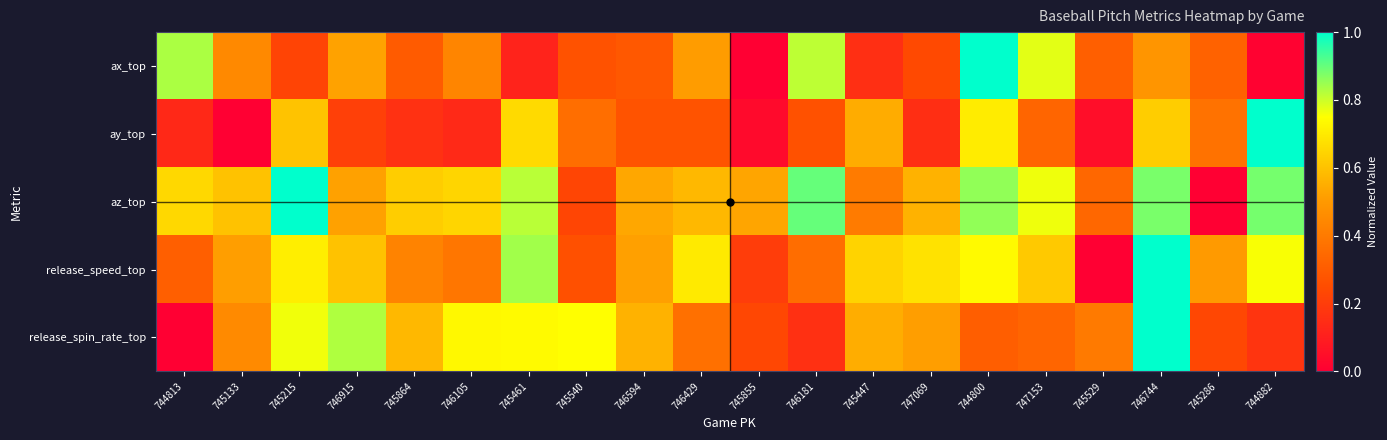

Rank the series by their maximum value, from highest to lowest.

ax_top, ay_top, az_top, release_speed_top, release_spin_rate_top